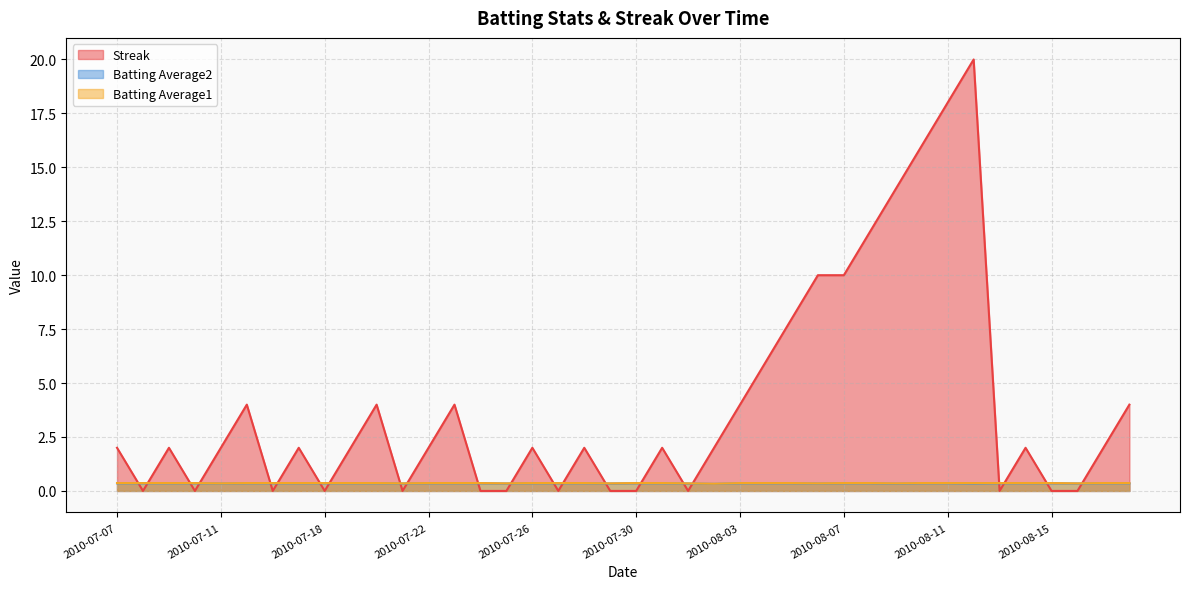

The Batting Average2 series shows 0.2 at 2010-08-03. True or false?

False